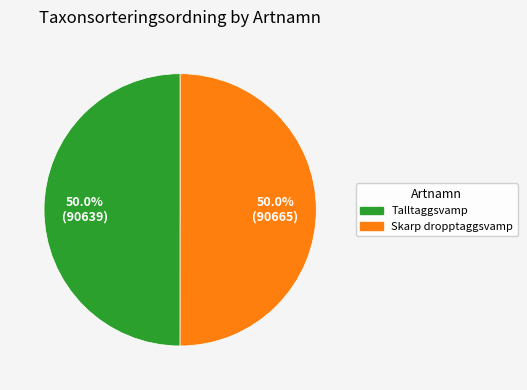

How many slices are in this pie chart?

2